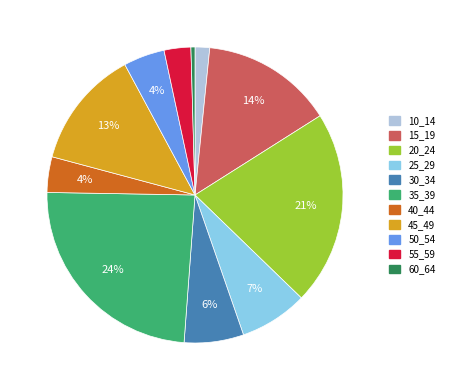

How many segments does this pie chart have?

11